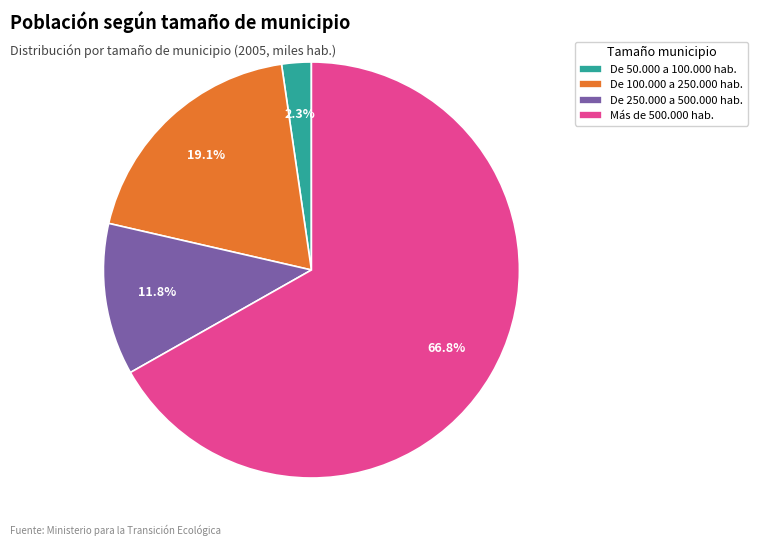

Rank the categories by value from lowest to highest.

De 50.000 a 100.000 hab., De 250.000 a 500.000 hab., De 100.000 a 250.000 hab., Más de 500.000 hab.